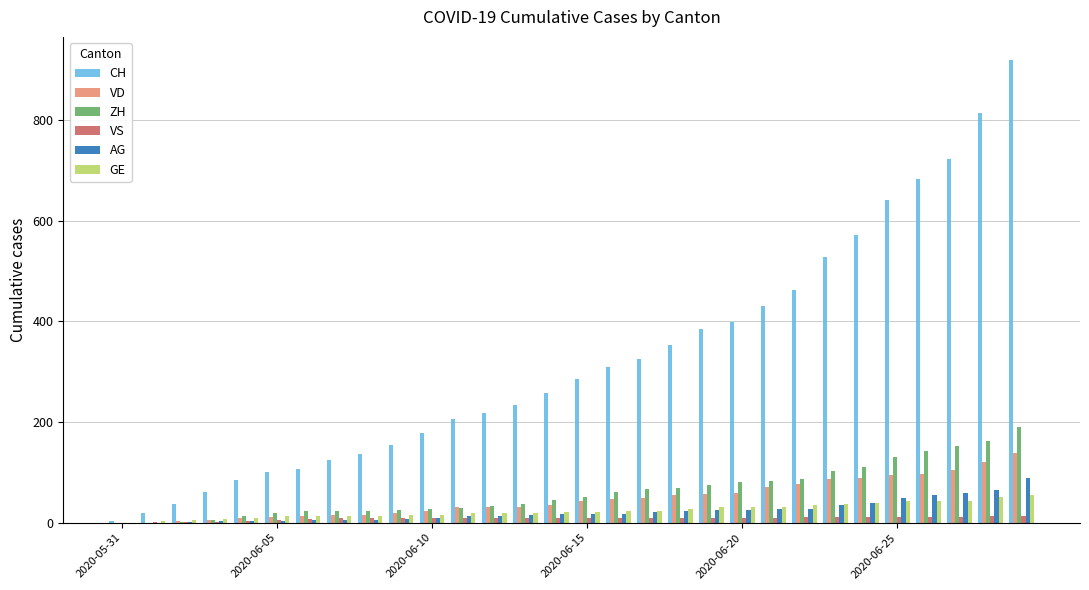

How many groups of bars are there?

30